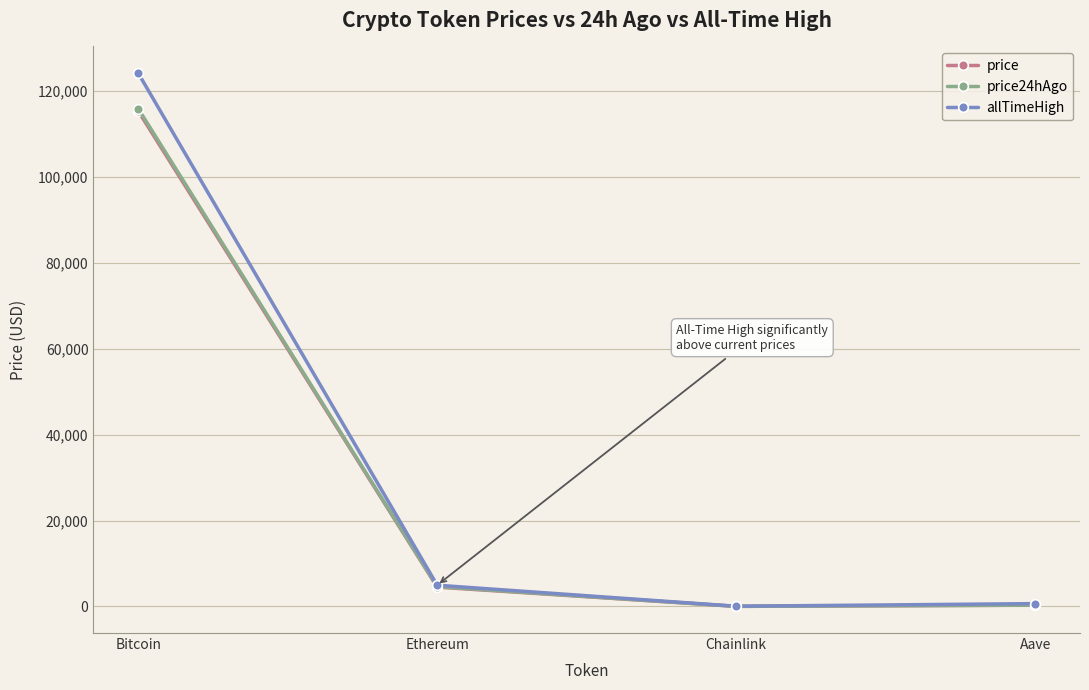

Which series has the widest spread of values?

allTimeHigh